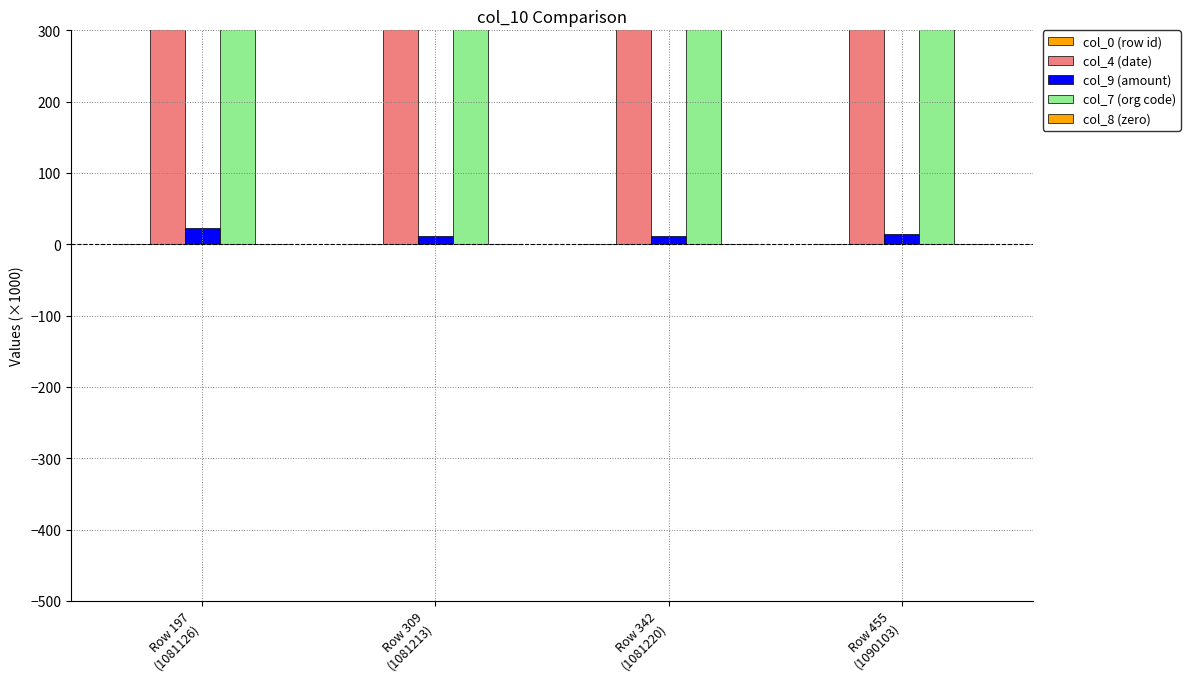

Which series has the widest spread of values?

col_9 (amount)